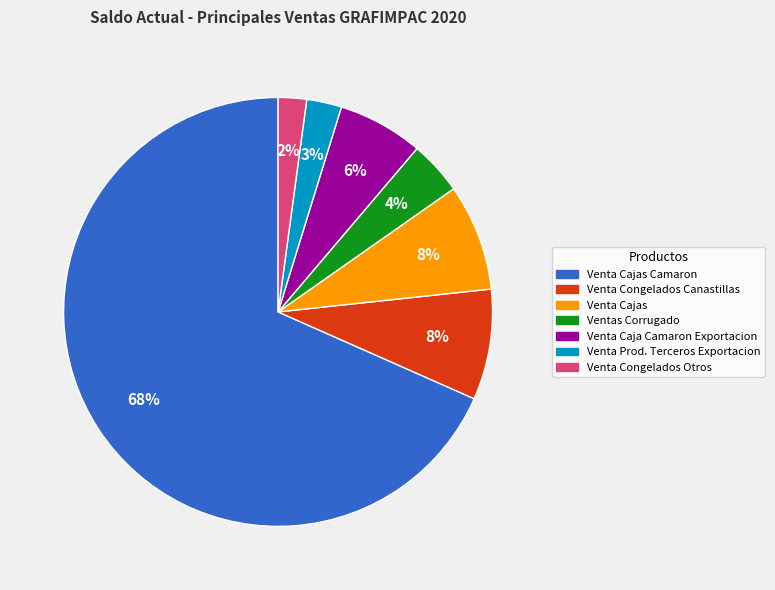

To the nearest percent, what is the average slice percentage?

14%